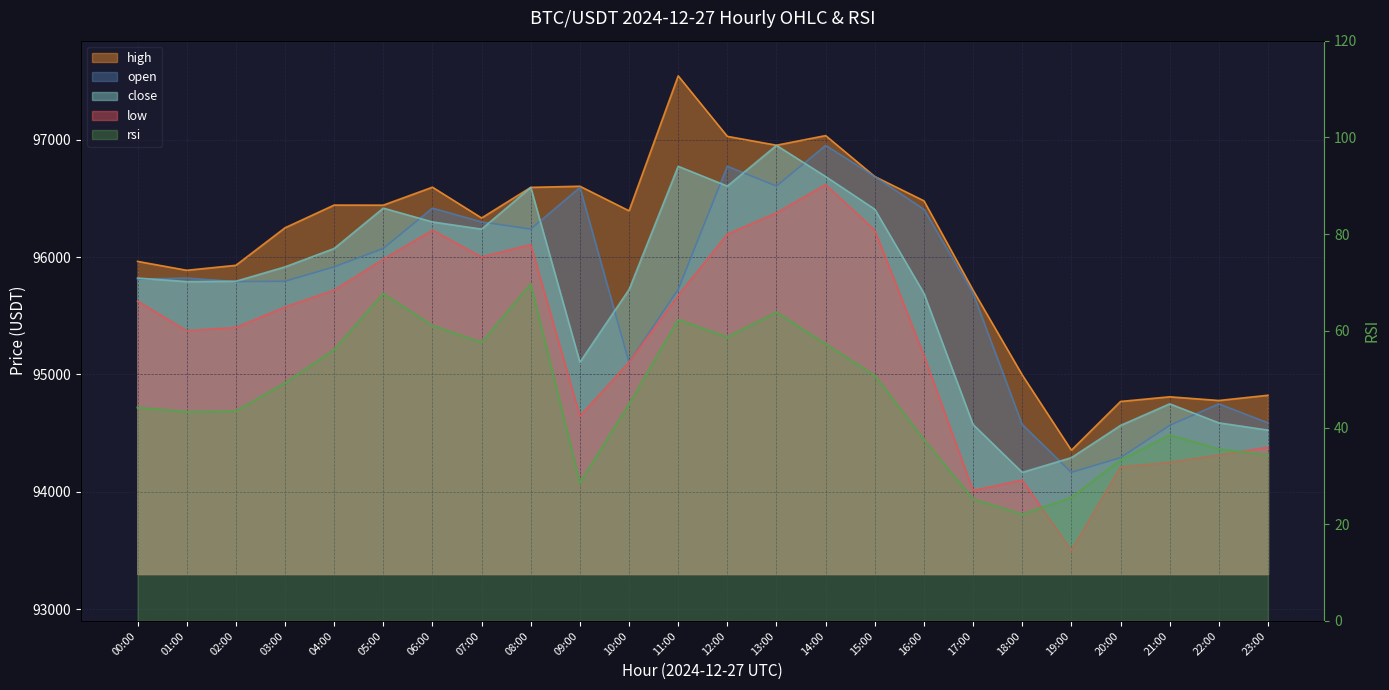

At which label is rsi closest to 45?

10:00